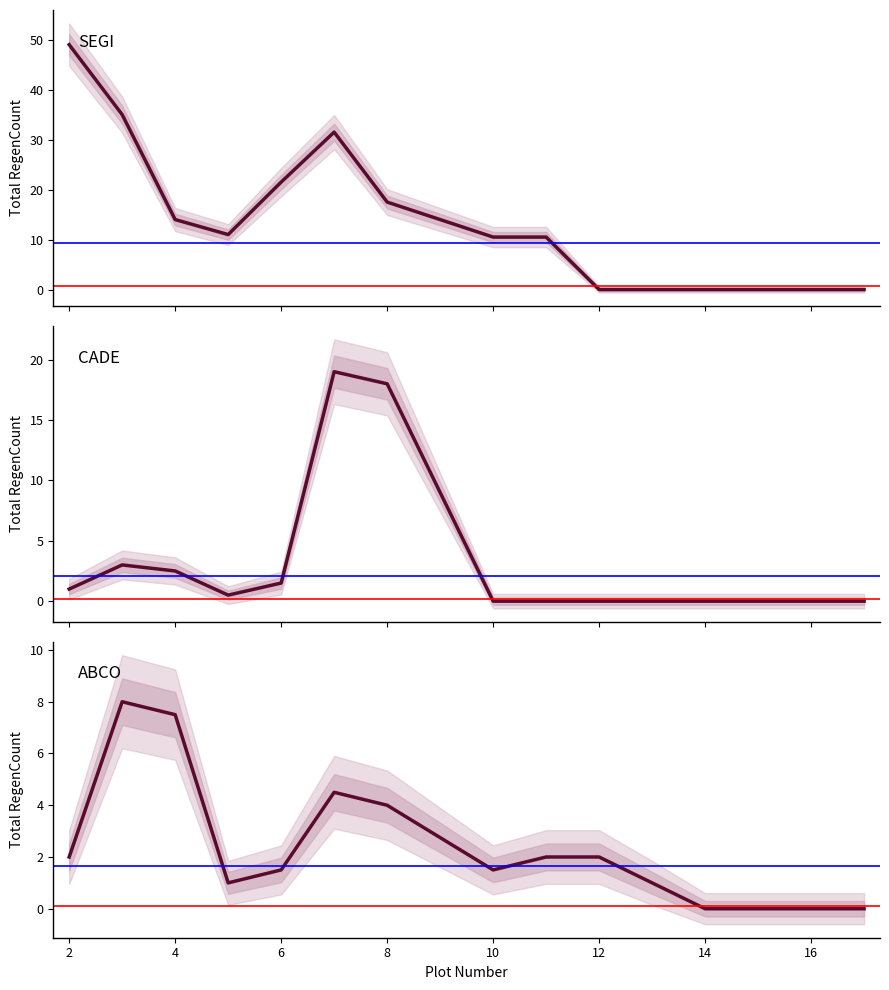

How many interior local peaks does the CADE series have?

2